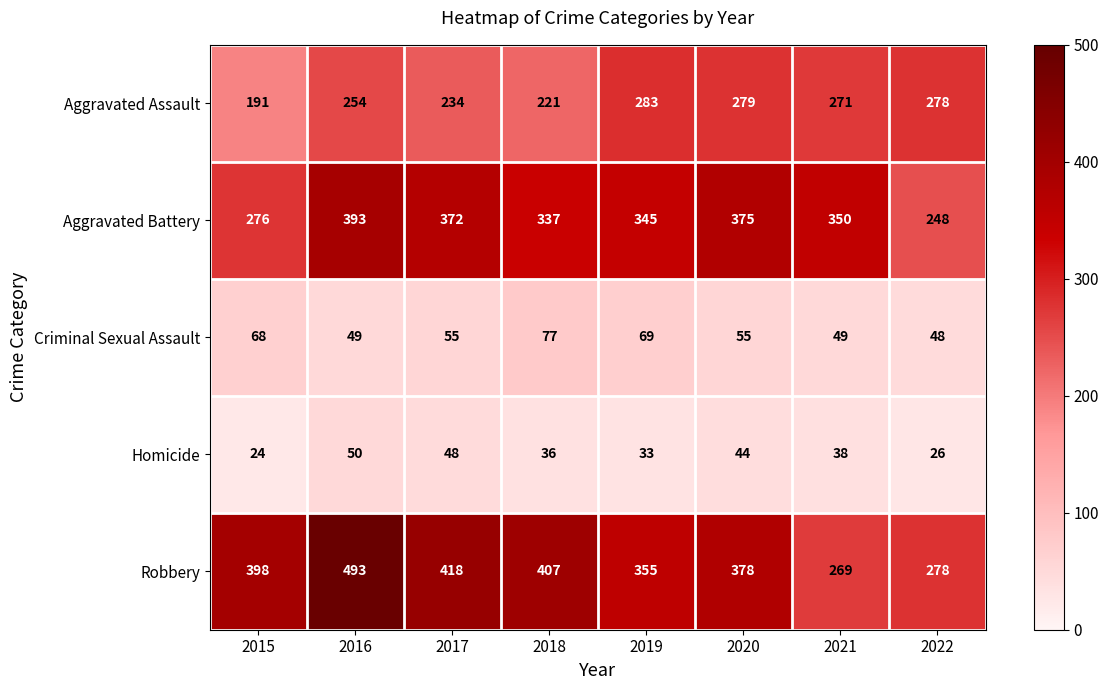

Which series has the widest spread of values?

Robbery